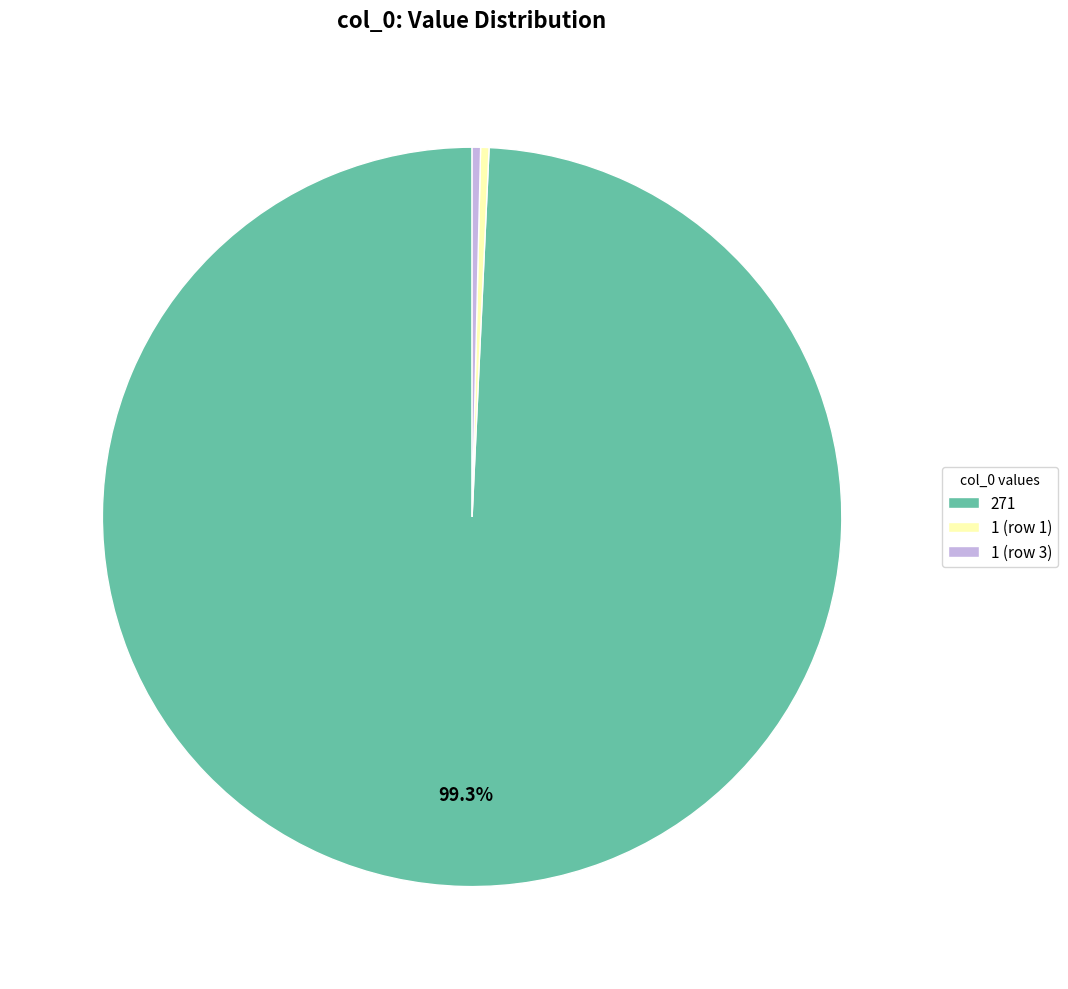

Do 1 (row 3) and 1 (row 1) together represent more than half of the pie?

No